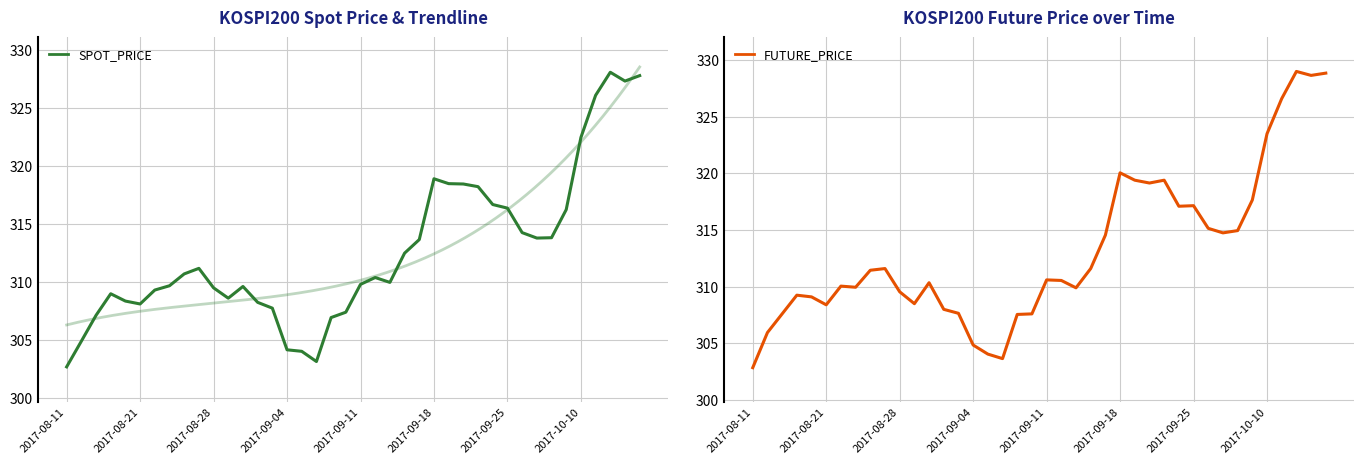

What is the spread (max minus min) of values at 32?

0.9